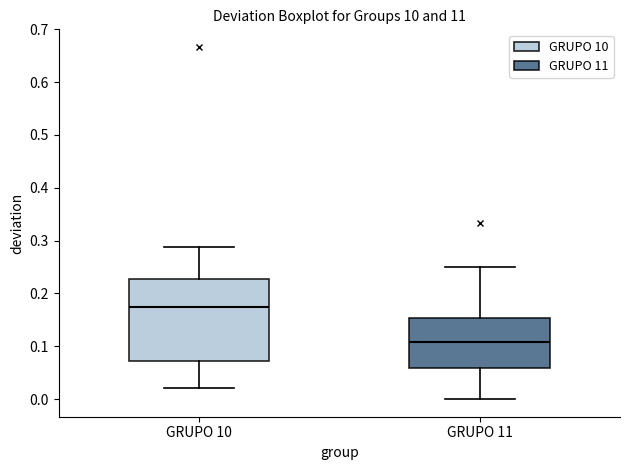

Comparing the boxes themselves (not the whiskers), which one is the tallest?

GRUPO 10